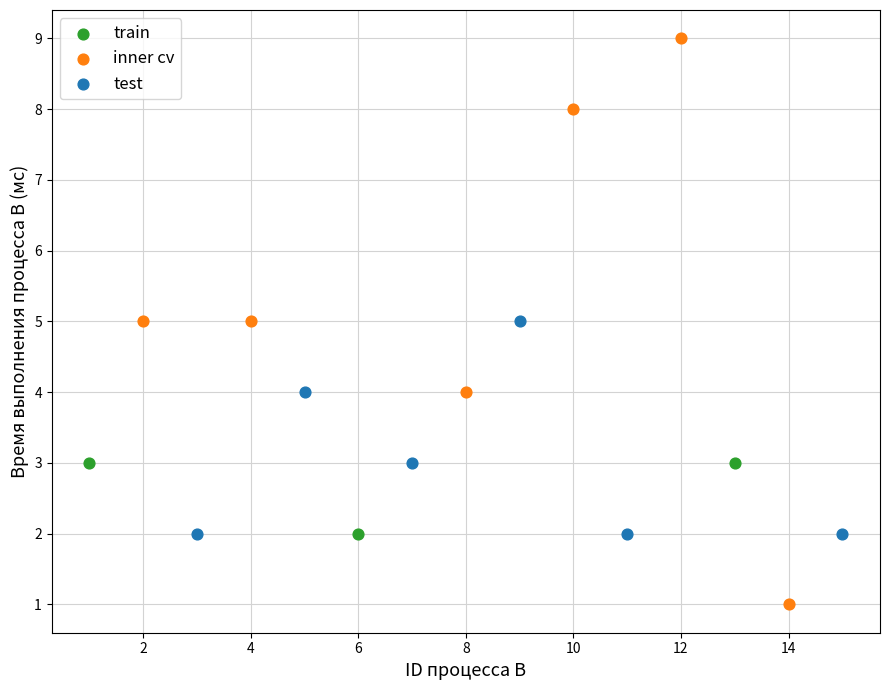

Which series reaches the maximum Y coordinate?

inner cv